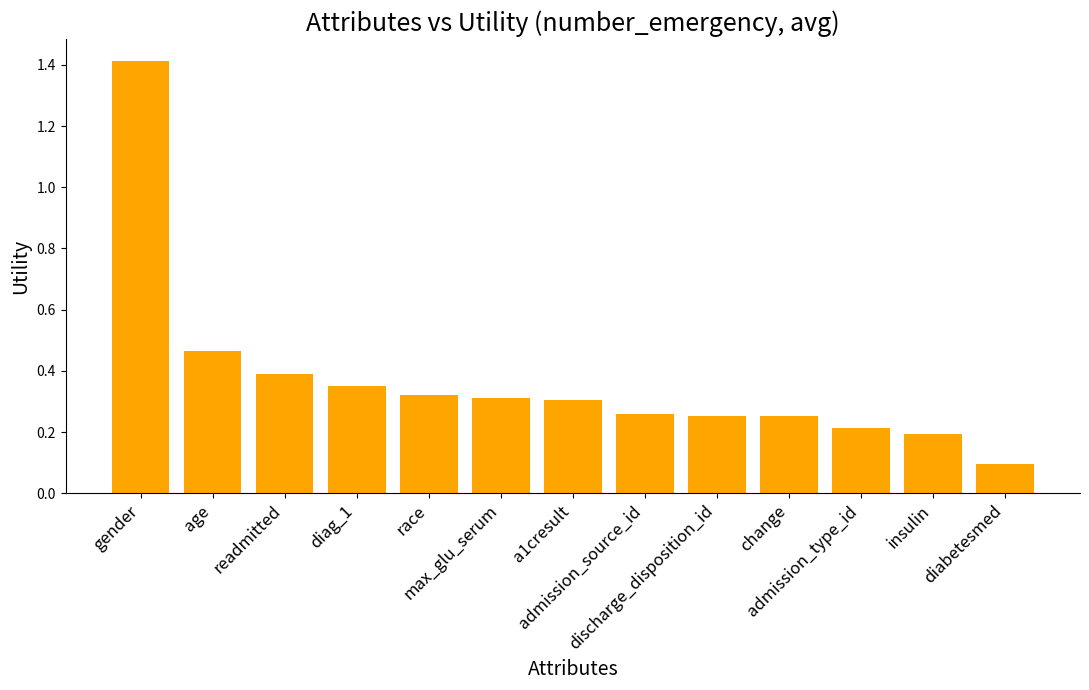

What is the greatest value displayed?

1.4